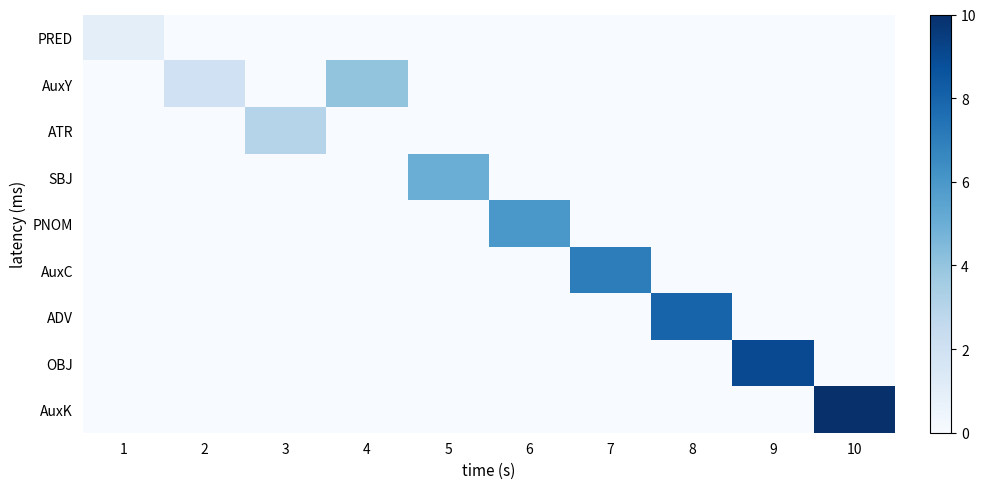

Which series has the largest total across all categories?

AuxK